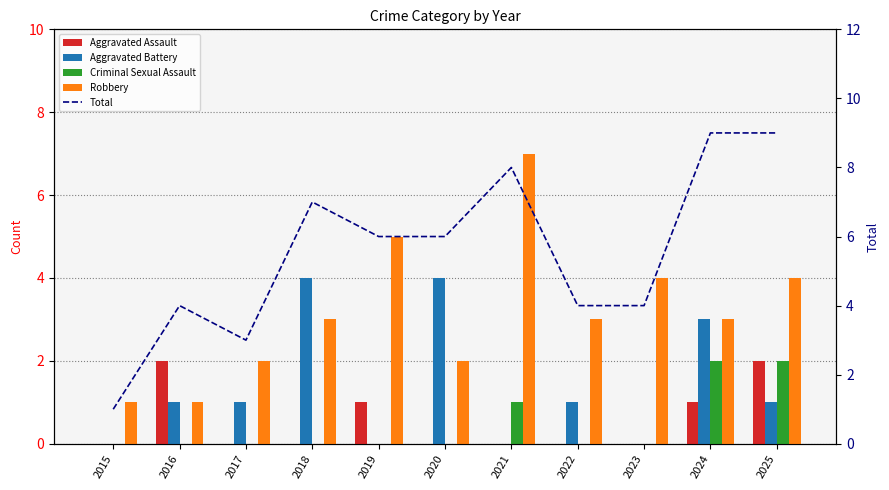

What is the difference between the maximum and minimum values in the Criminal Sexual Assault series?

2